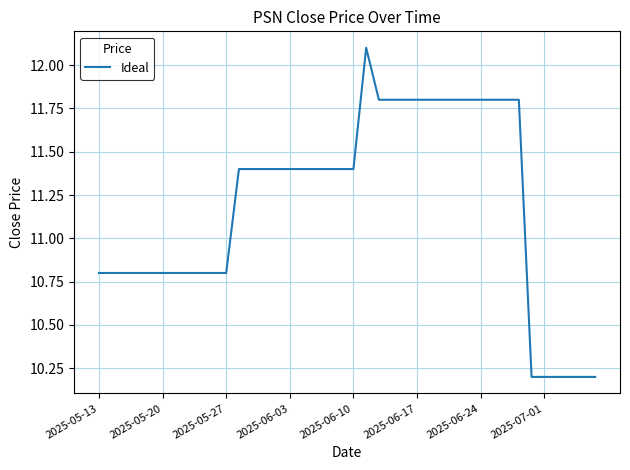

What is the difference between the maximum and minimum values?

1.9